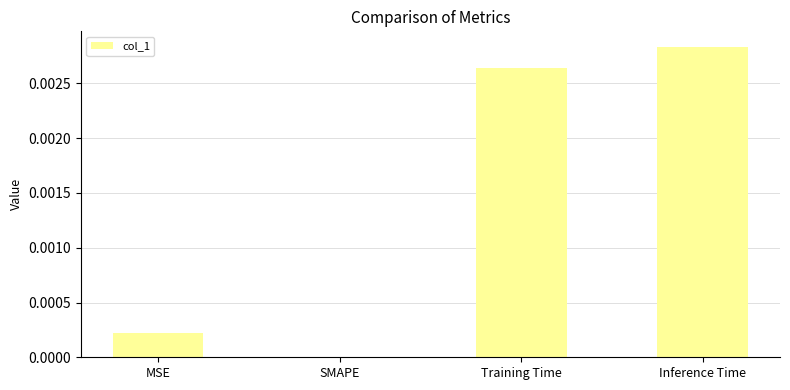

True or false: the data shows 0.0 at MSE.

True